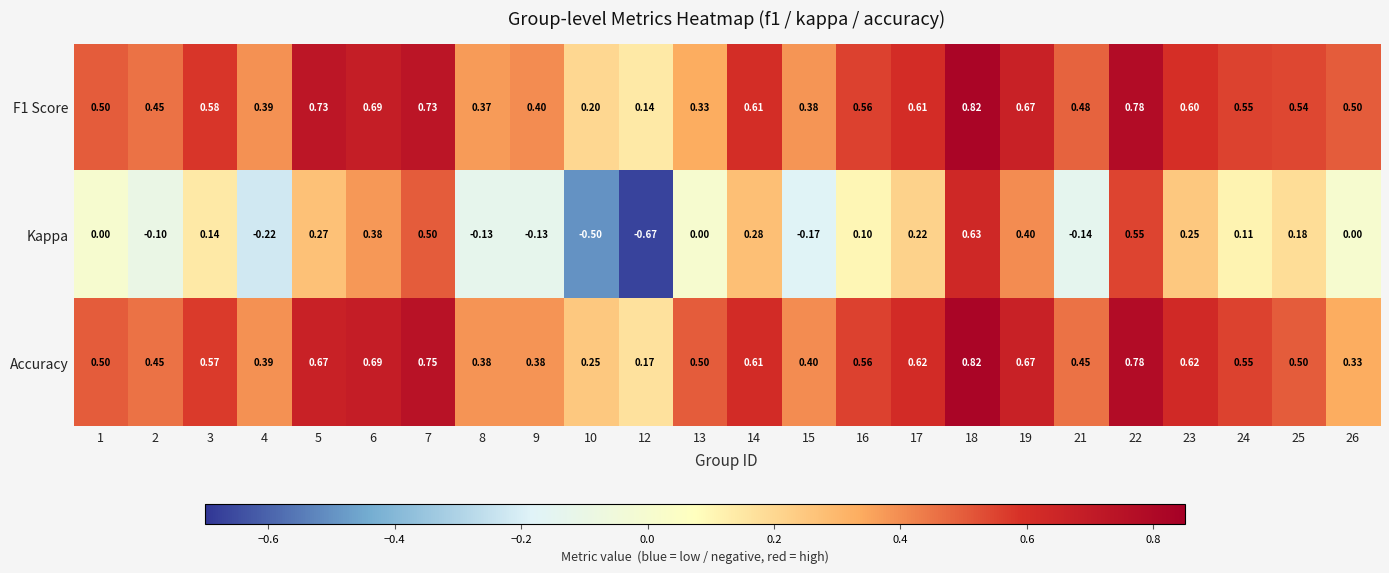

Which series has the widest spread of values?

Kappa